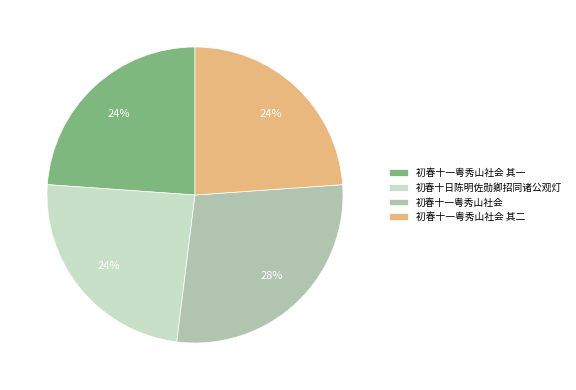

How many slices are in this pie chart?

4